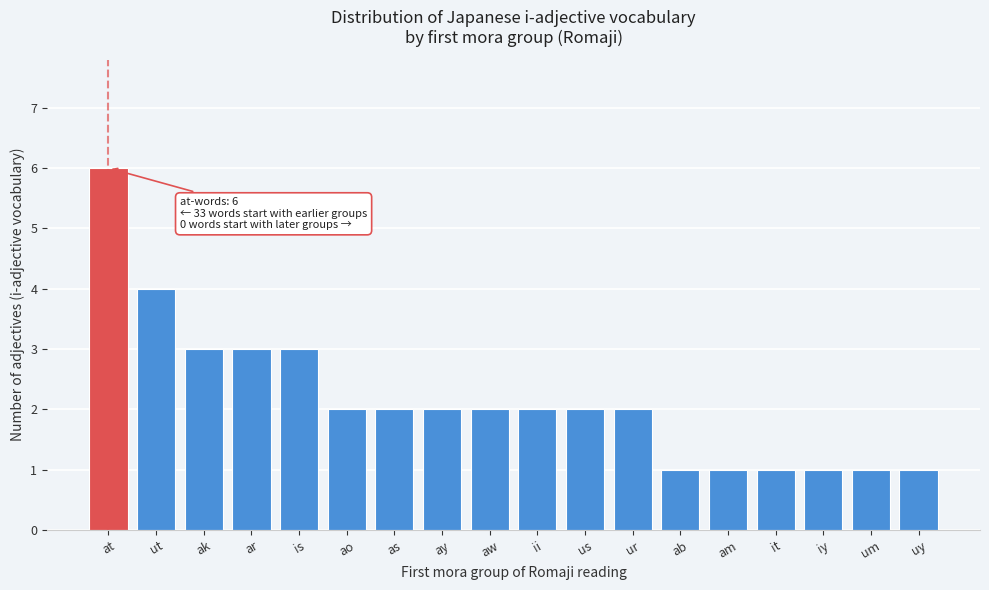

Reading right to left, transcribe all the data shown in this chart.

1	1	1	1	1	1	2	2	2	2	2	2	2	3	3	3	4	6